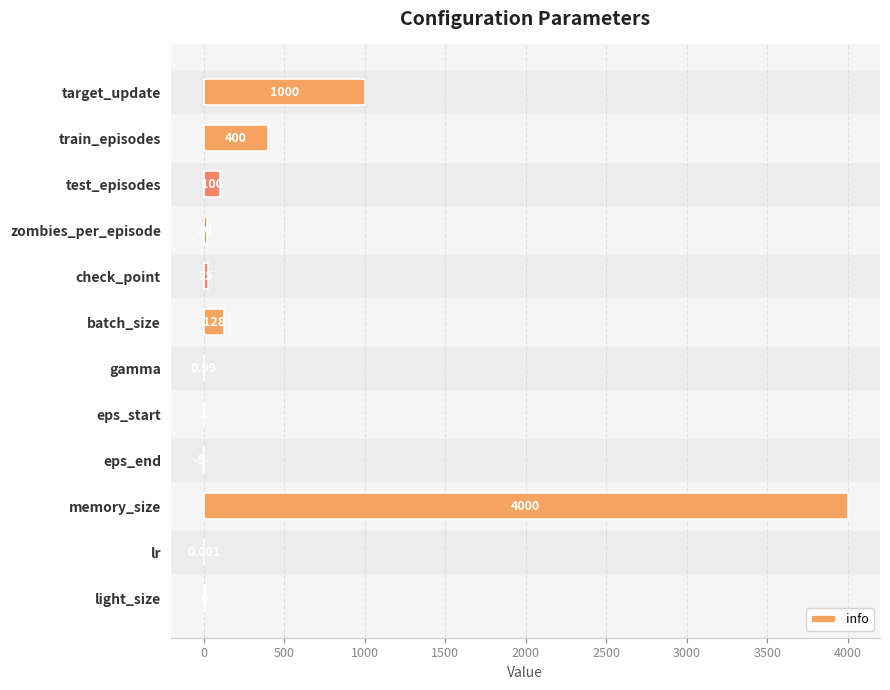

Between target_update and eps_end, which is larger?

target_update